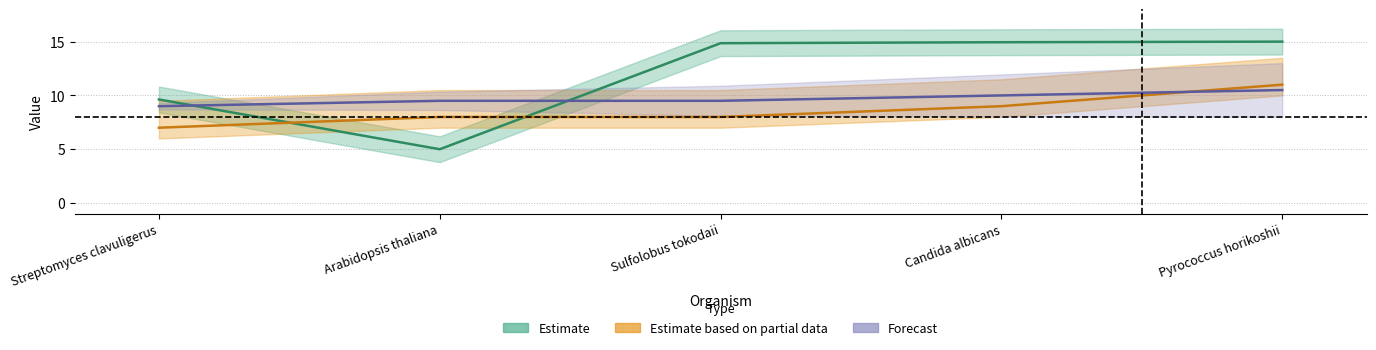

At which category is the sum across all series the highest?

Pyrococcus horikoshii